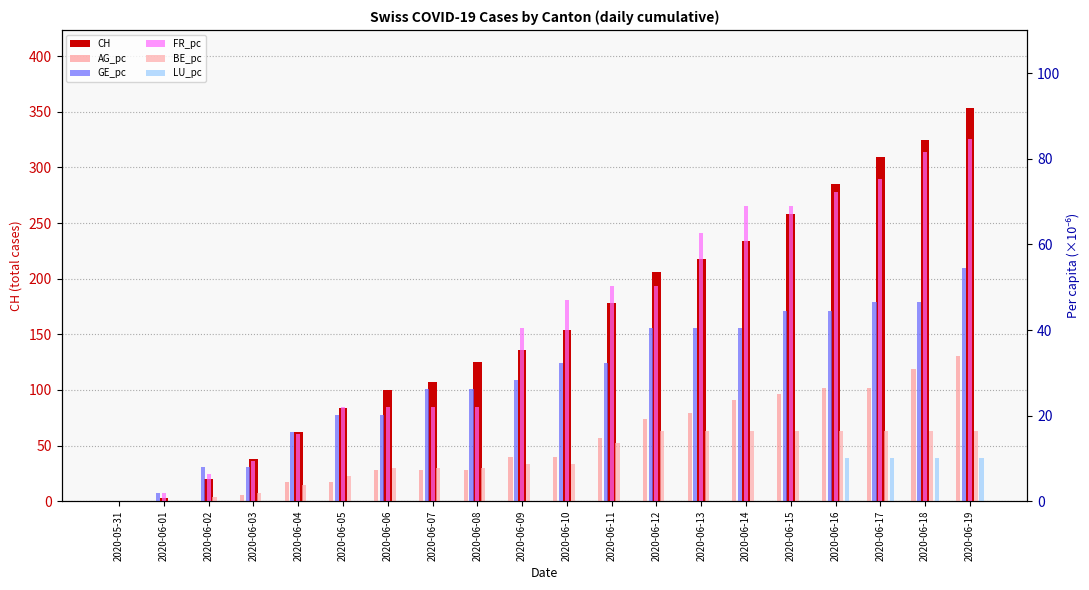

What is the difference between the second highest and minimum values in the CH series?

325.0